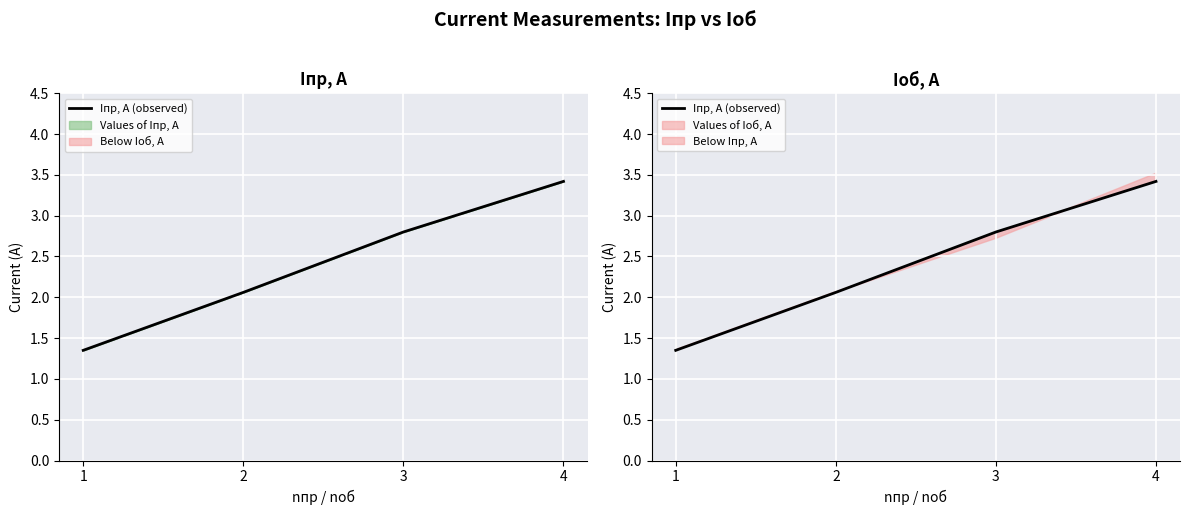

What is the value of the 3rd point from the left?

2.8